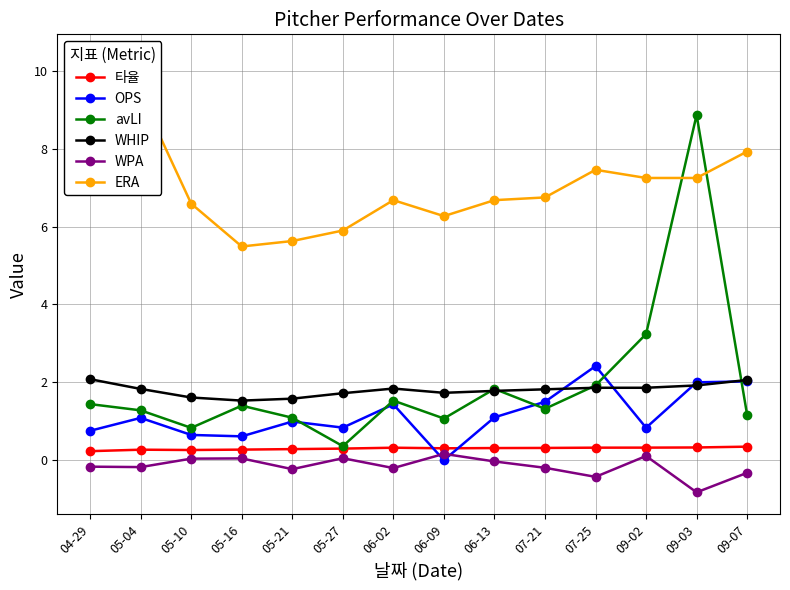

What is the maximum value for OPS?

2.4